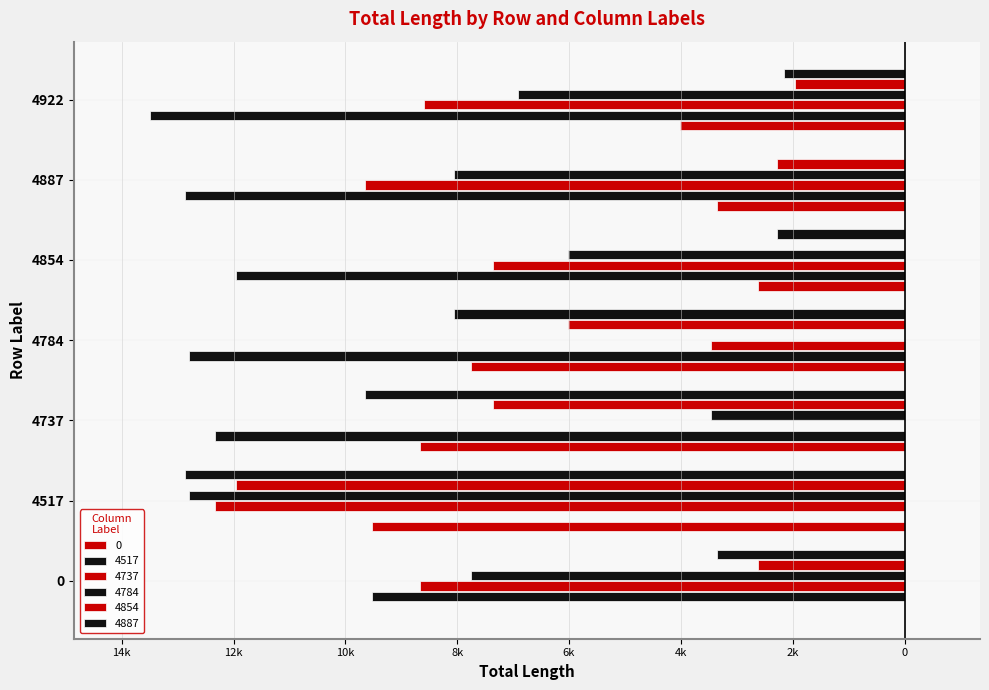

Is it true that 4784 equals -12803.5 at 4517?

True